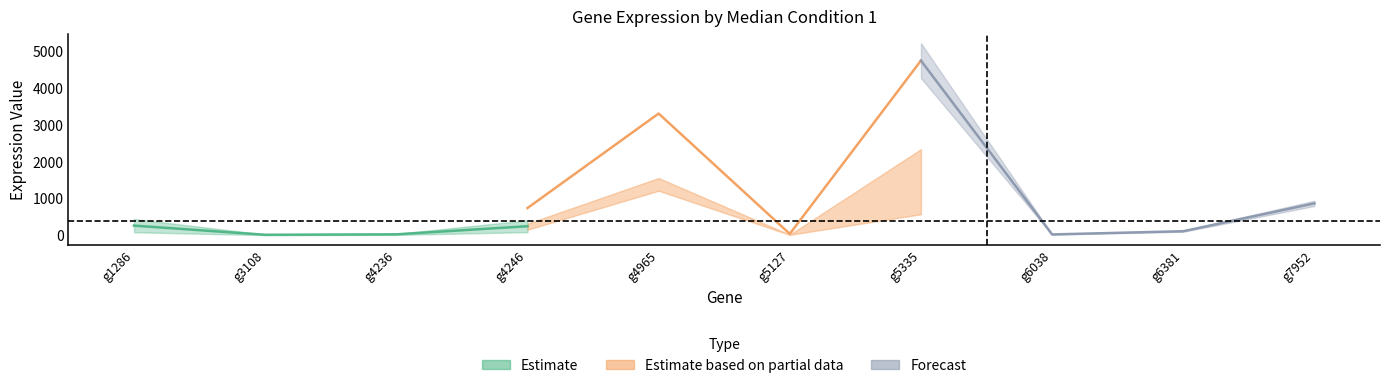

Reading left to right, transcribe all the data shown in this chart.

mean_condition_1: g1286=260.3	g3108=12.0	g4236=23.8	g4246=244.0	g4965=1347.7	g5127=12.7	g5335=1475.8	g6038=7.2	g6381=50.4	g7952=414.9
sd_condition_1: g1286=180.0	g3108=9.6	g4236=15.3	g4246=160.5	g4965=586.7	g5127=2.8	g5335=948.0	g6038=5.0	g6381=29.4	g7952=143.3
min_condition_1: g1286=61.0	g3108=0.0	g4236=4.0	g4246=2.0	g4965=391.0	g5127=8.0	g5335=317.0	g6038=3.0	g6381=14.0	g7952=259.0
Q1_condition_1: g1286=89.0	g3108=6.0	g4236=16.0	g4246=149.0	g4965=1206.0	g5127=11.0	g5335=568.0	g6038=4.0	g6381=33.0	g7952=327.0
Q3_condition_1: g1286=376.0	g3108=19.0	g4236=30.0	g4246=314.0	g4965=1551.0	g5127=15.0	g5335=2334.0	g6038=9.0	g6381=66.0	g7952=484.0
mean_condition_2: g1286=669.0	g3108=45.4	g4236=76.3	g4246=736.7	g4965=3298.6	g5127=36.6	g5335=4733.4	g6038=21.1	g6381=108.3	g7952=863.6